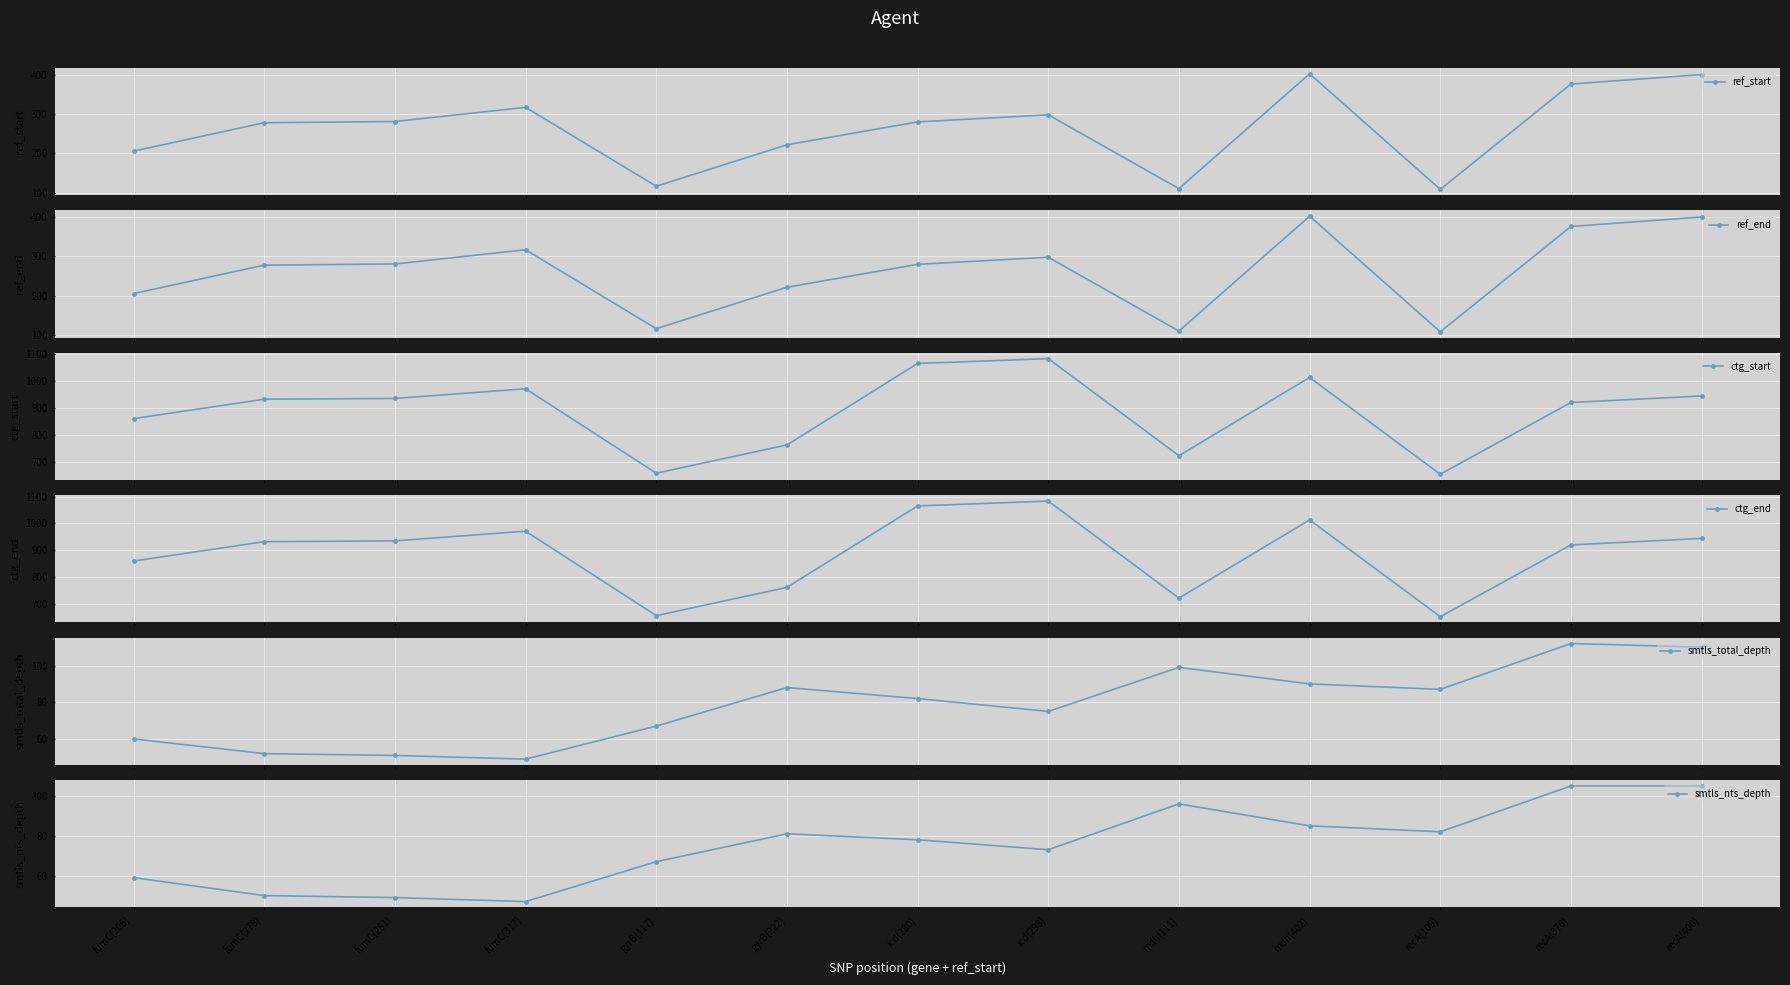

True or false: smtls_total_depth and ref_end intersect in this chart.

False